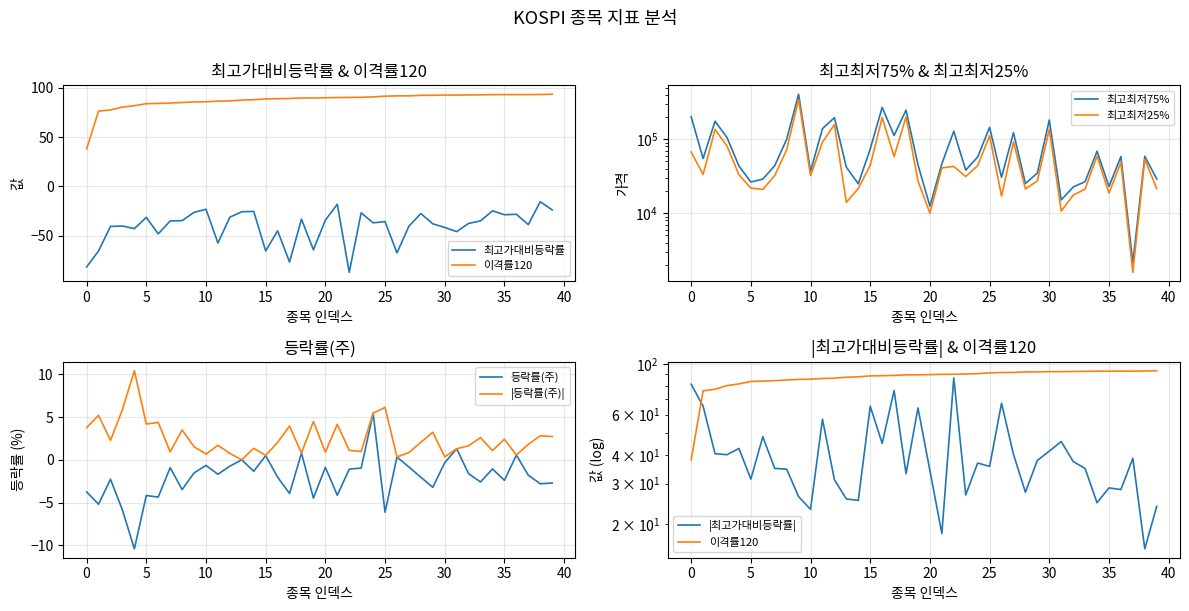

True or false: 최고최저25% has a value of 21450.0 at 39.

True